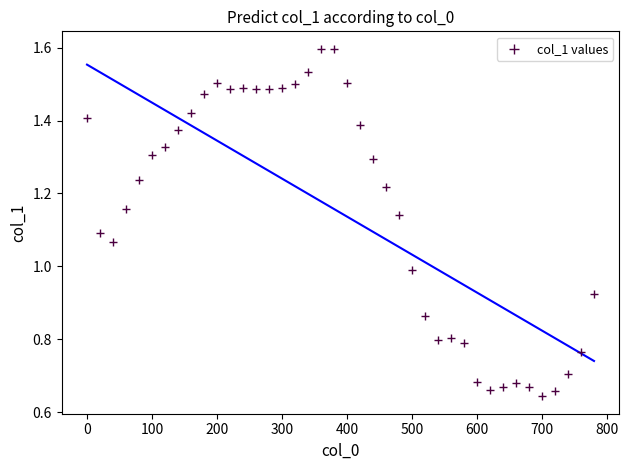

What is the range of X values (max minus min)?

780.0